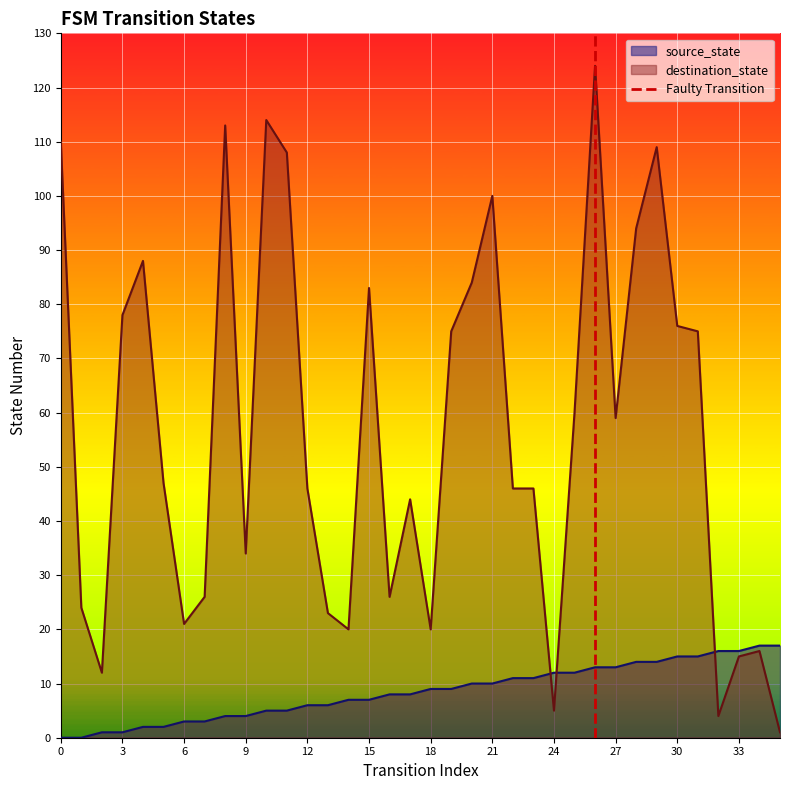

Does the chart display data point markers on the line(s)?

No